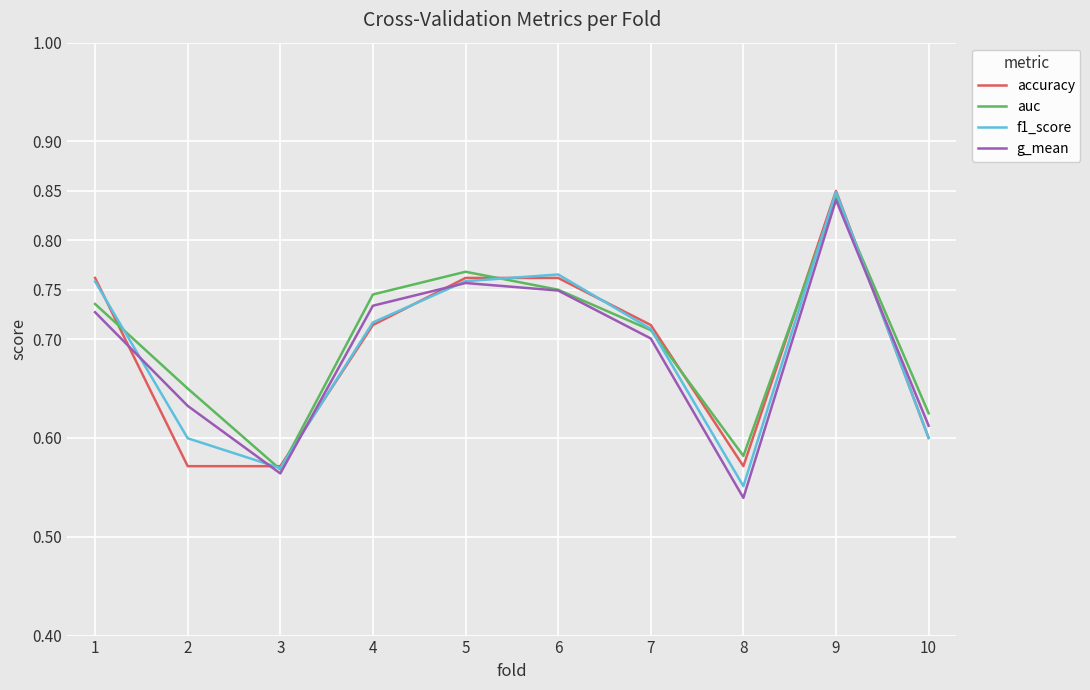

Which category has the lowest value in the f1_score series?

8